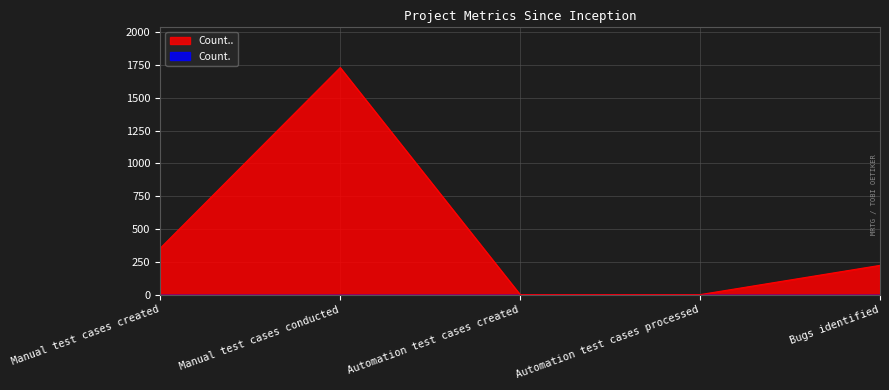

What is the label of the 2nd point from the left?

Manual test cases conducted